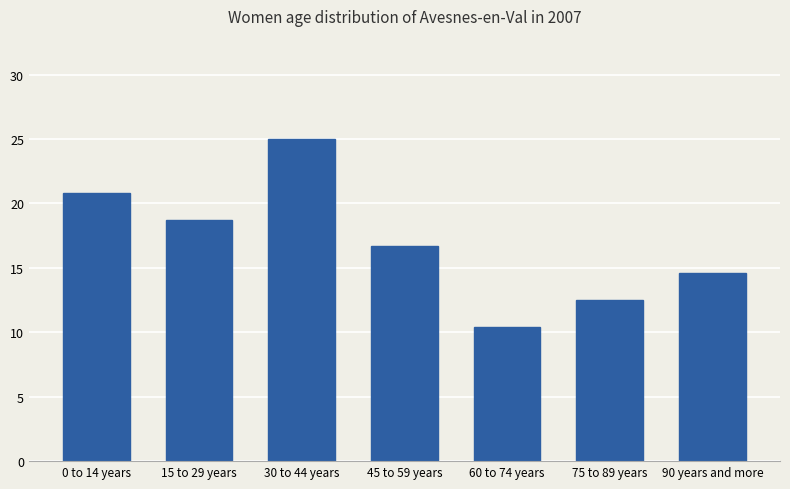

Reading left to right, list all the values displayed in this chart.

20.8	18.8	25.0	16.7	10.4	12.5	14.6